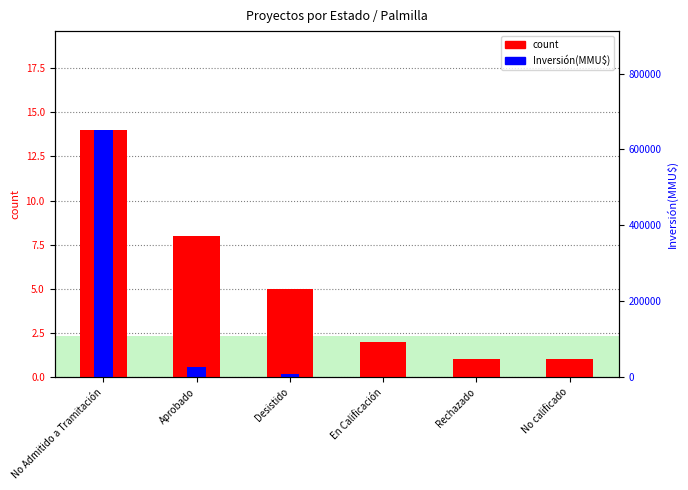

How many data points in count are less than 5?

3